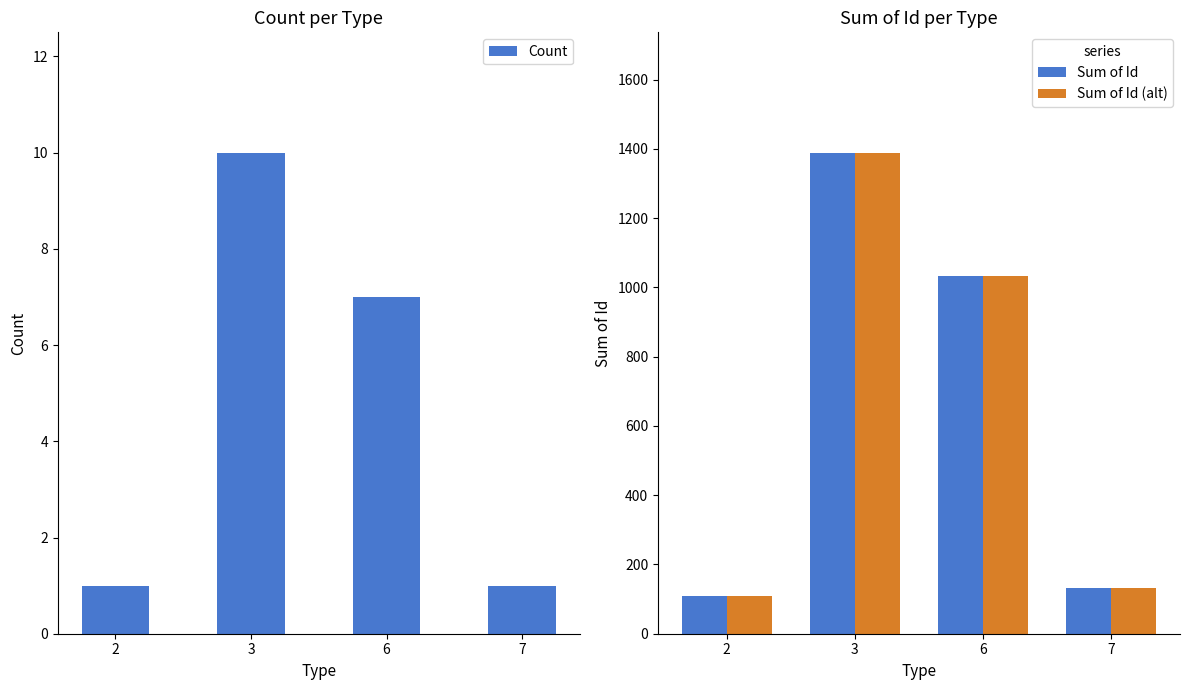

What is the value of the Sum of Id (alt) bar at the 4th from the left?

131